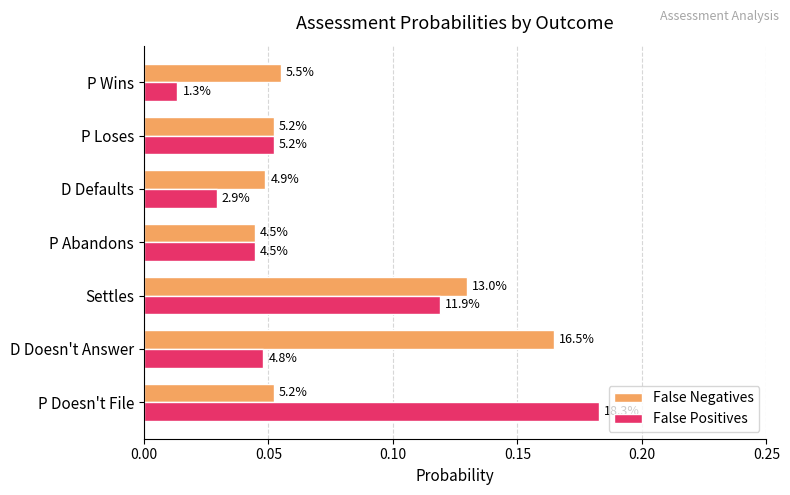

List the series in order of their peak value, highest first.

False Positives, False Negatives